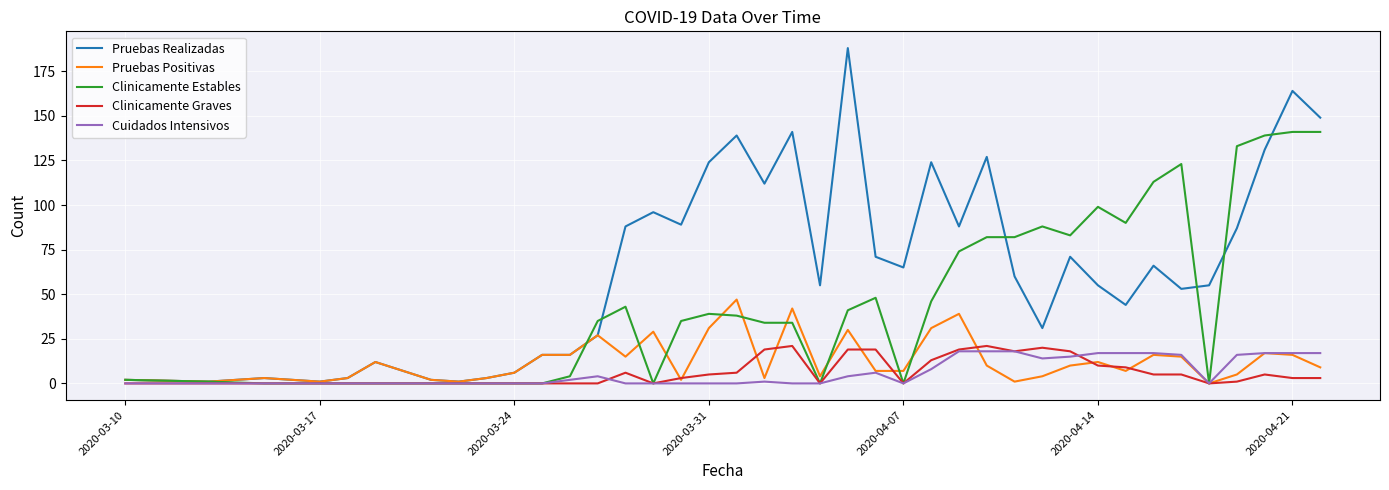

What is the maximum value for Clinicamente Estables?

141